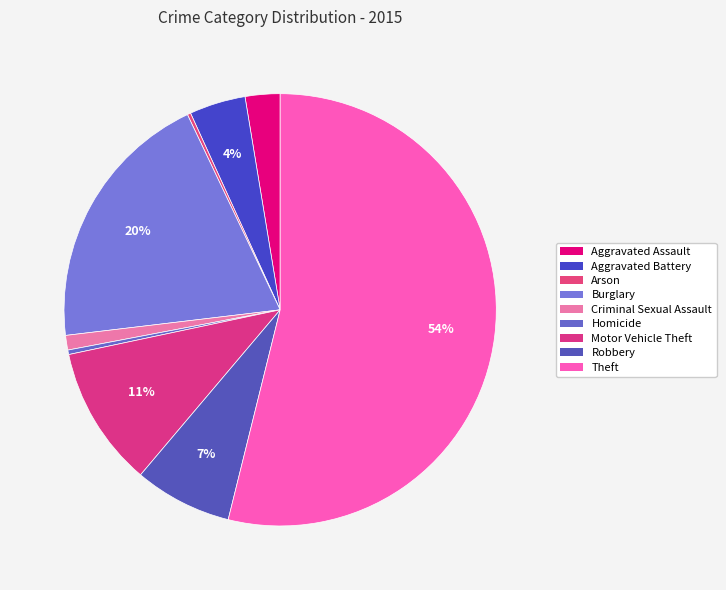

Is there any slice that represents more than half of the pie?

Yes